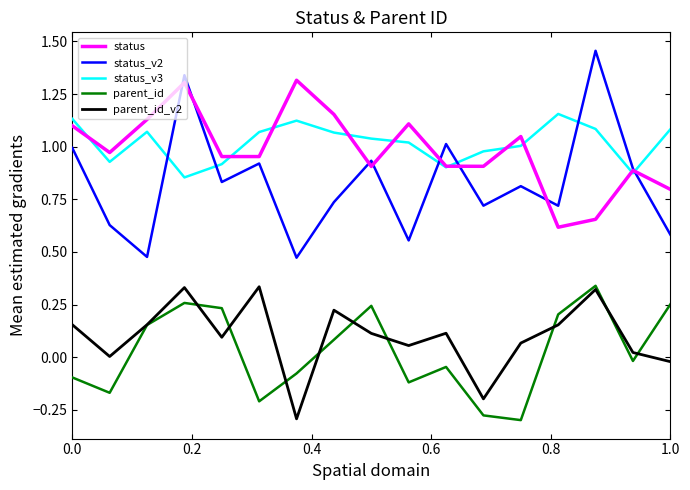

Does the chart display data point markers on the line(s)?

No